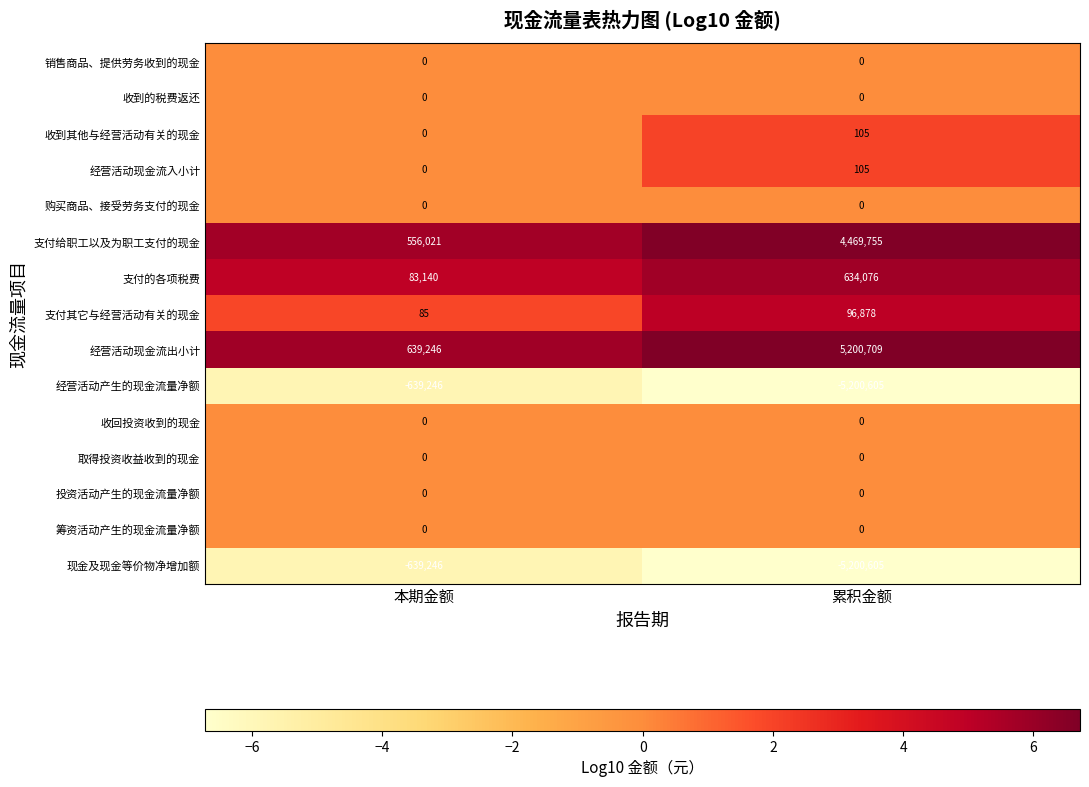

At which category is the sum across all series the highest?

累积金额